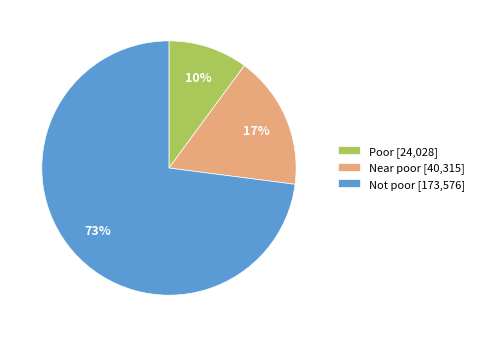

The Poor slice represents 10% of the pie. True or false?

True